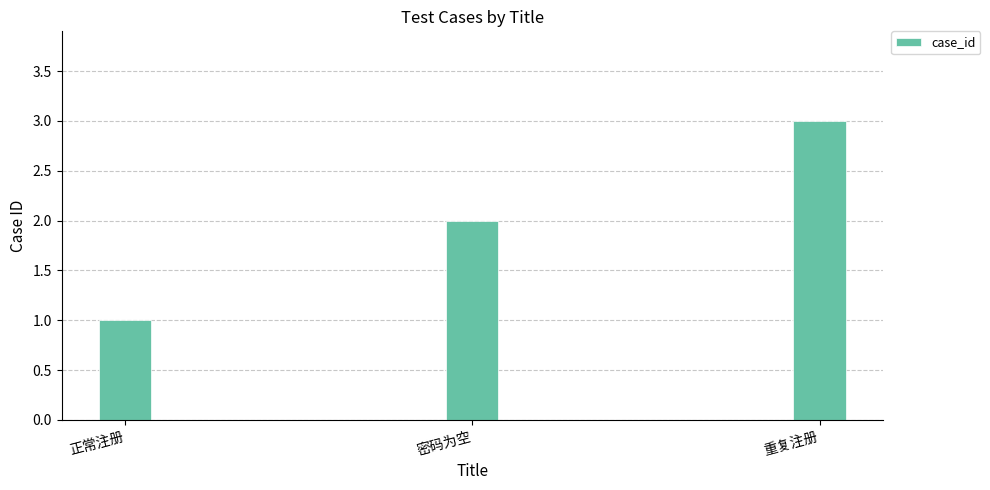

Reading left to right, list all the values displayed in this chart.

1	2	3